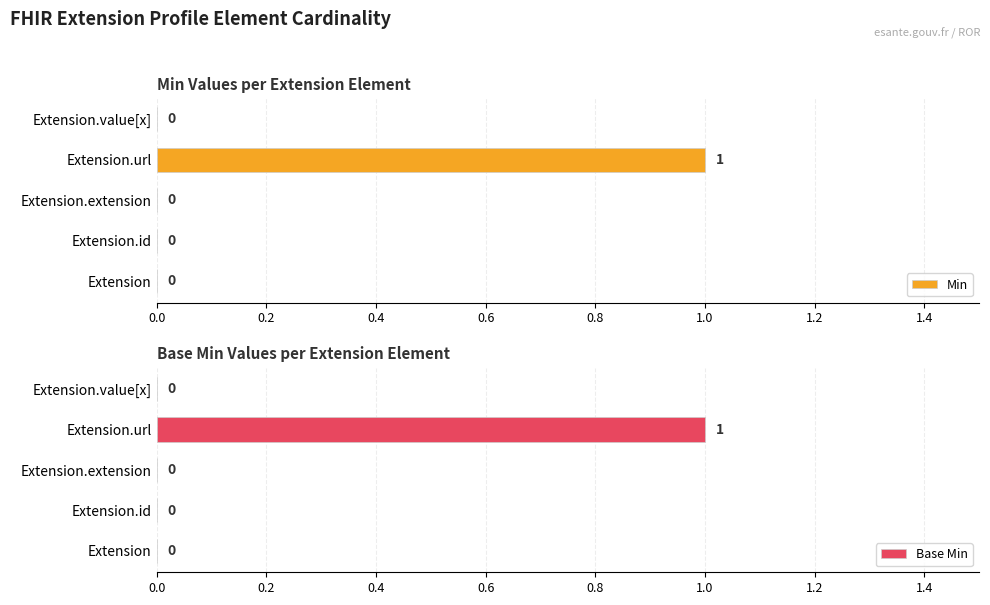

What is the sum of all Min values?

1